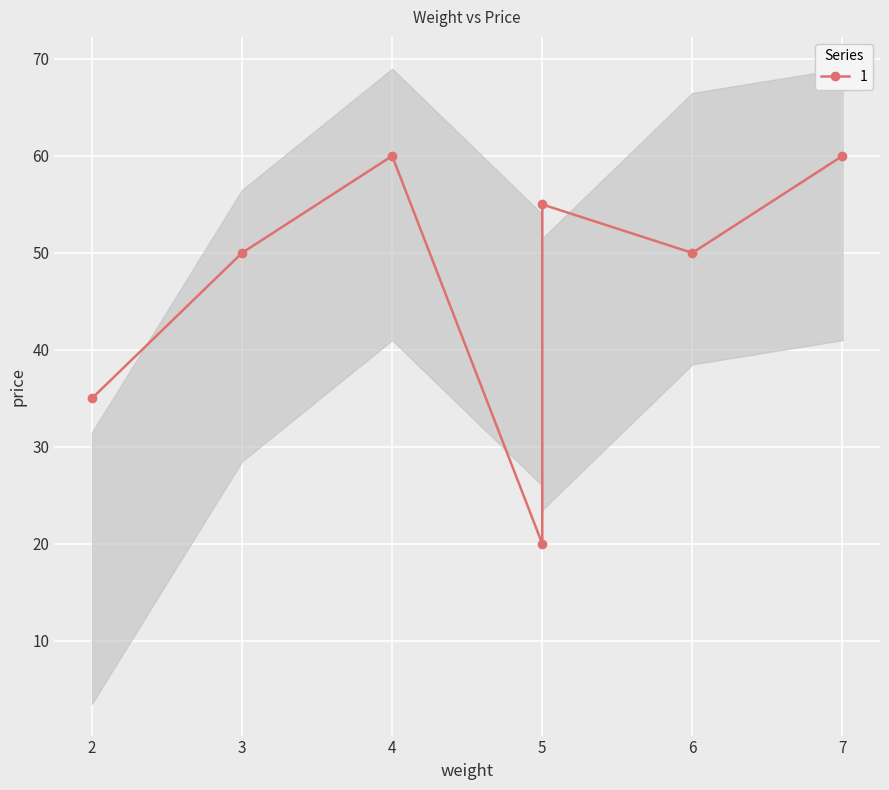

How many points are higher than both their immediate neighbors (excluding endpoints)?

1